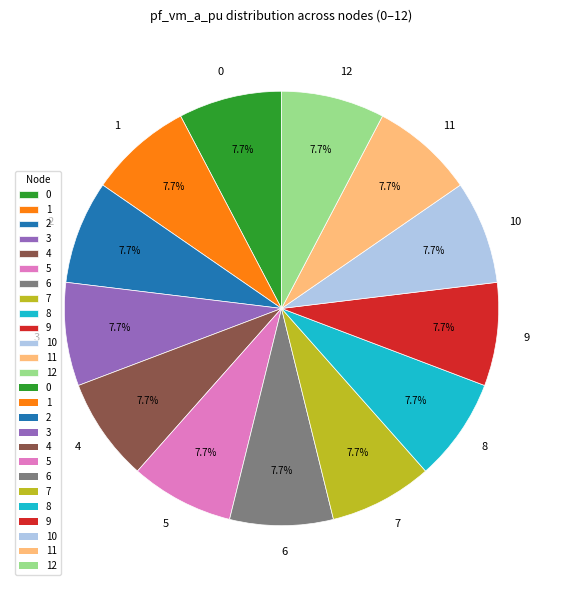

How many segments does this pie chart have?

13